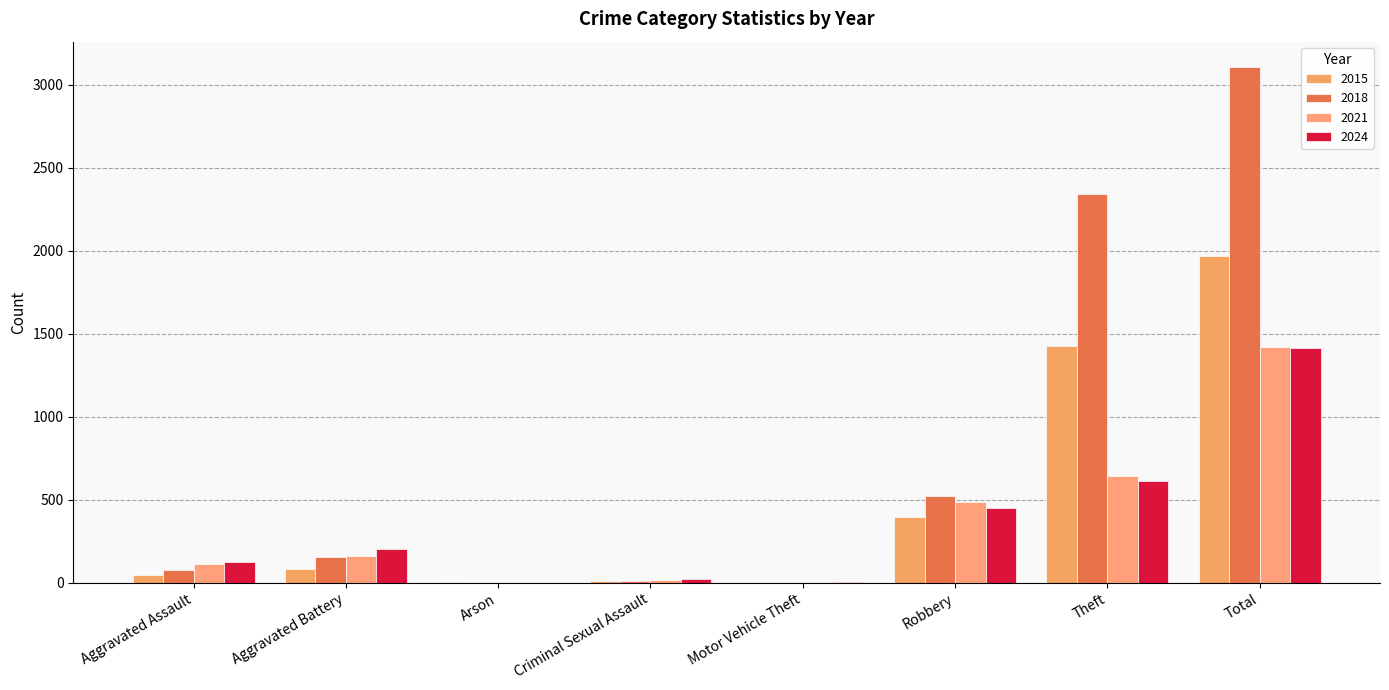

How many distinct data groups are displayed?

4